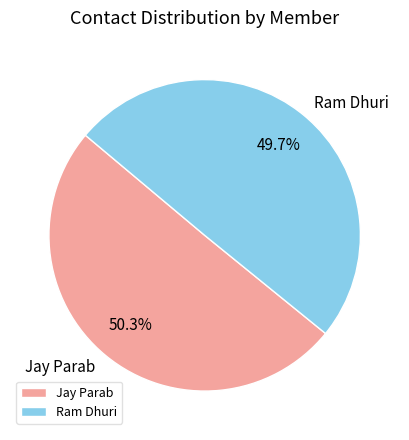

Is Ram Dhuri the majority of the pie?

No